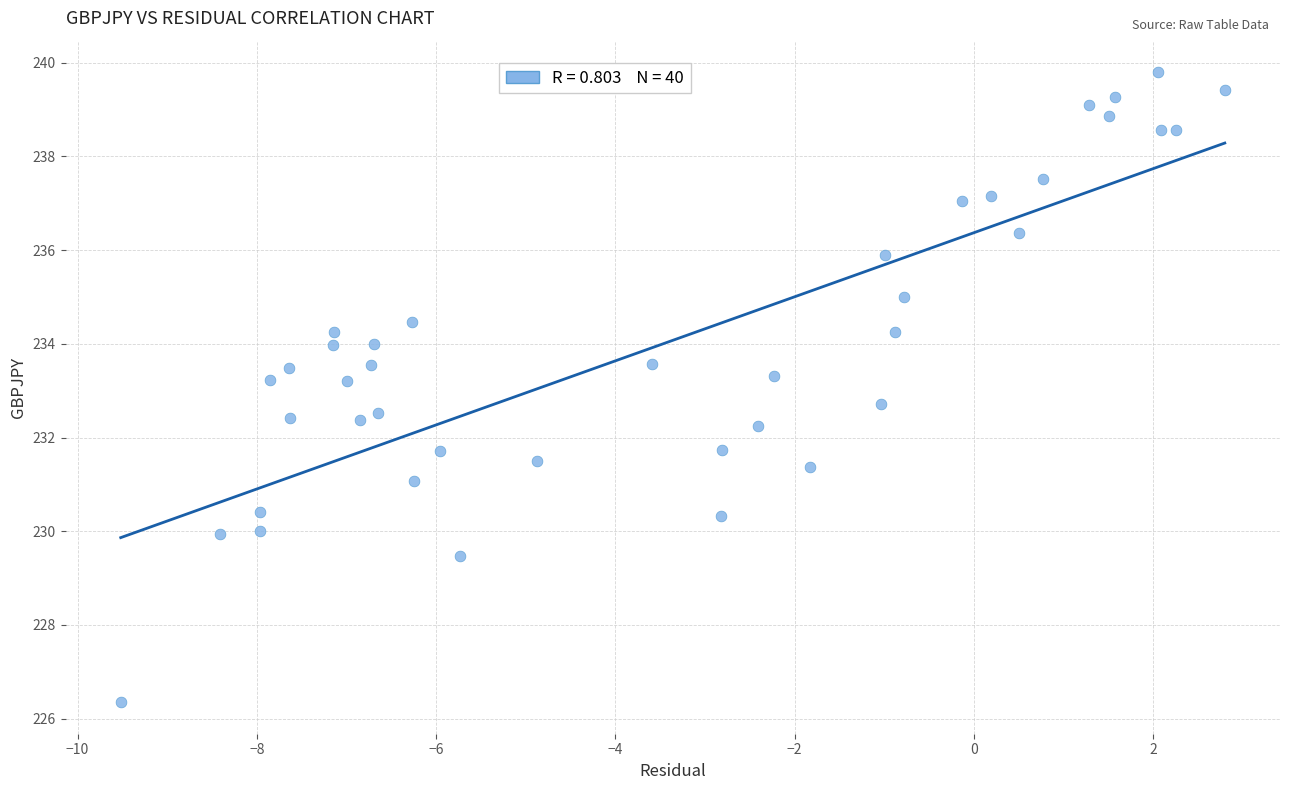

How many data points are displayed?

40